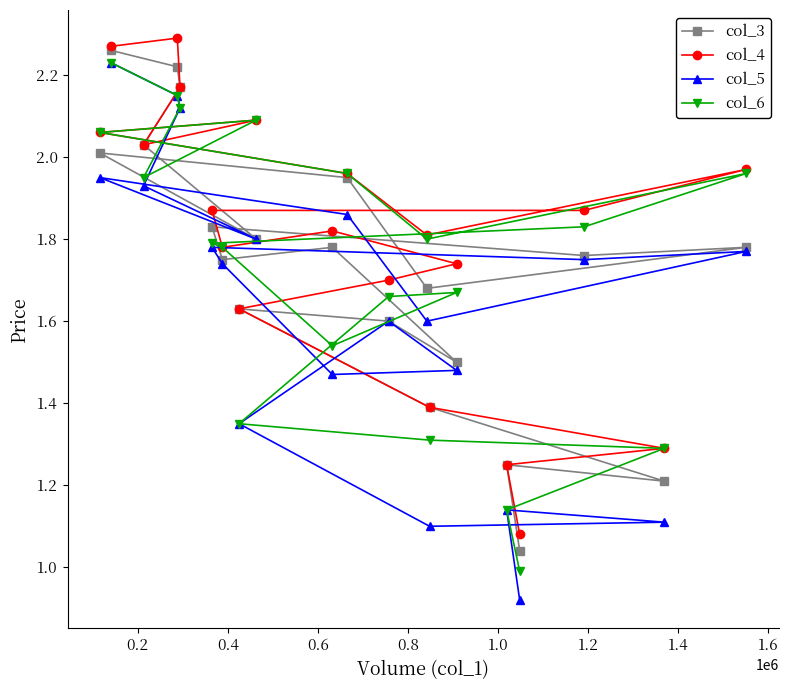

Which series has the largest total across all categories?

col_4